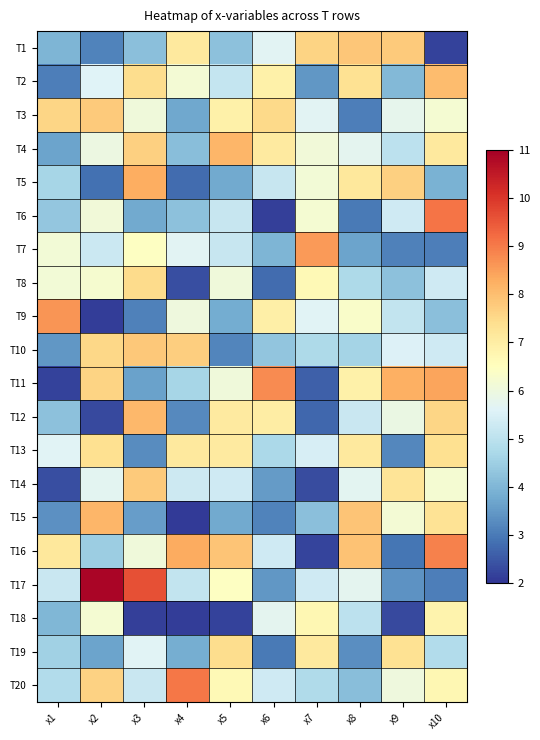

How many distinct data groups are displayed?

20